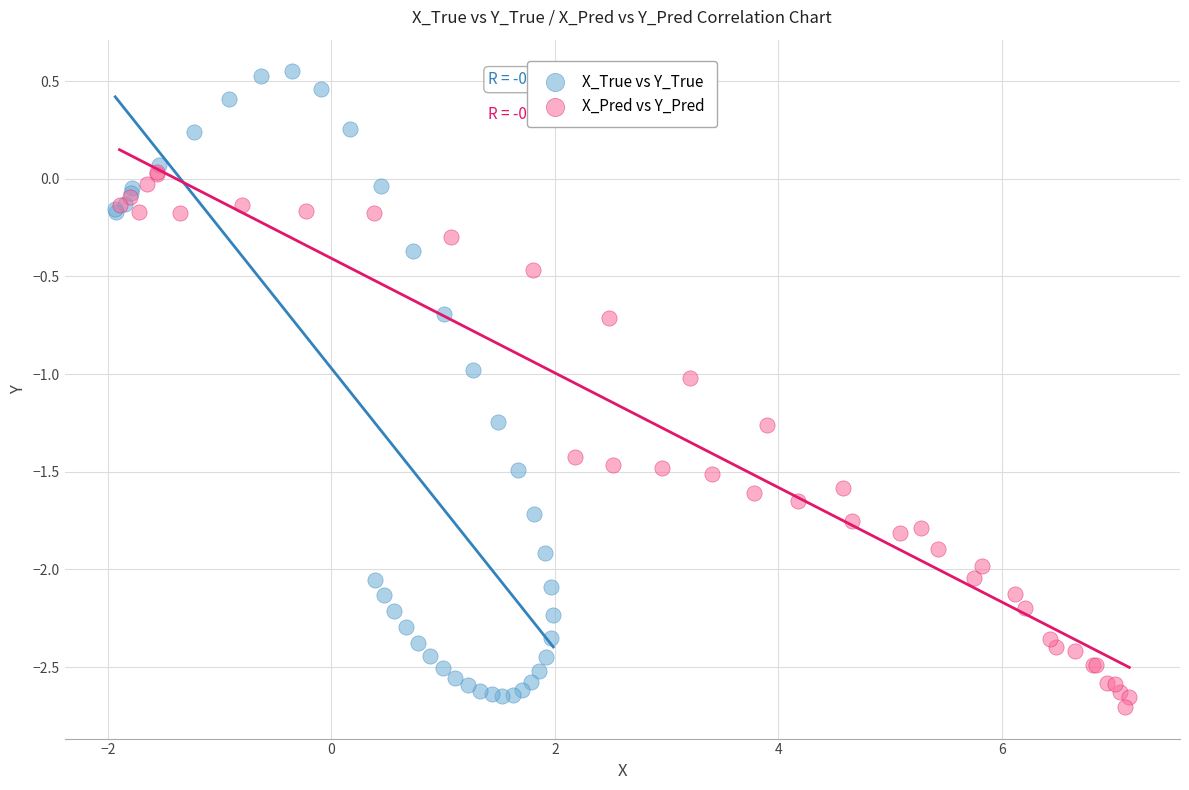

Which series reaches the maximum Y coordinate?

X_True vs Y_True